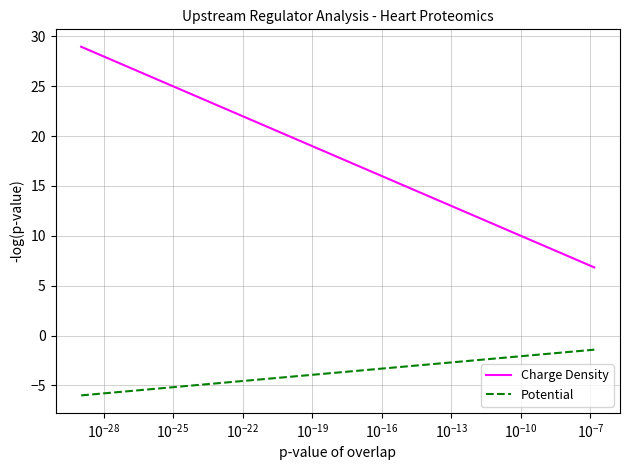

List the series in order of their overall mean, lowest first.

Potential, Charge Density